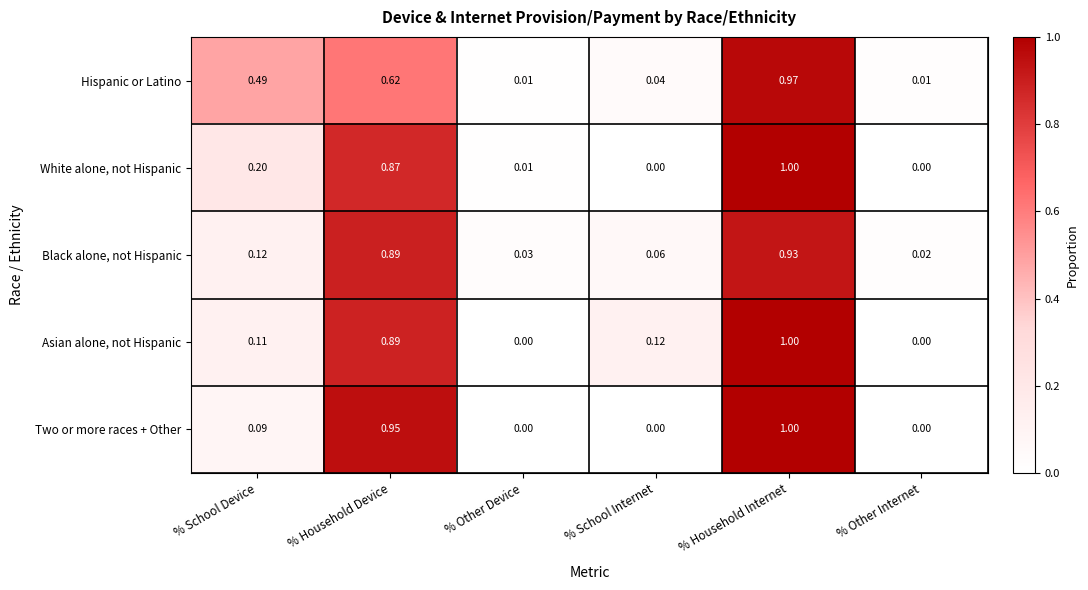

What is the maximum value shown in the chart?

1.0